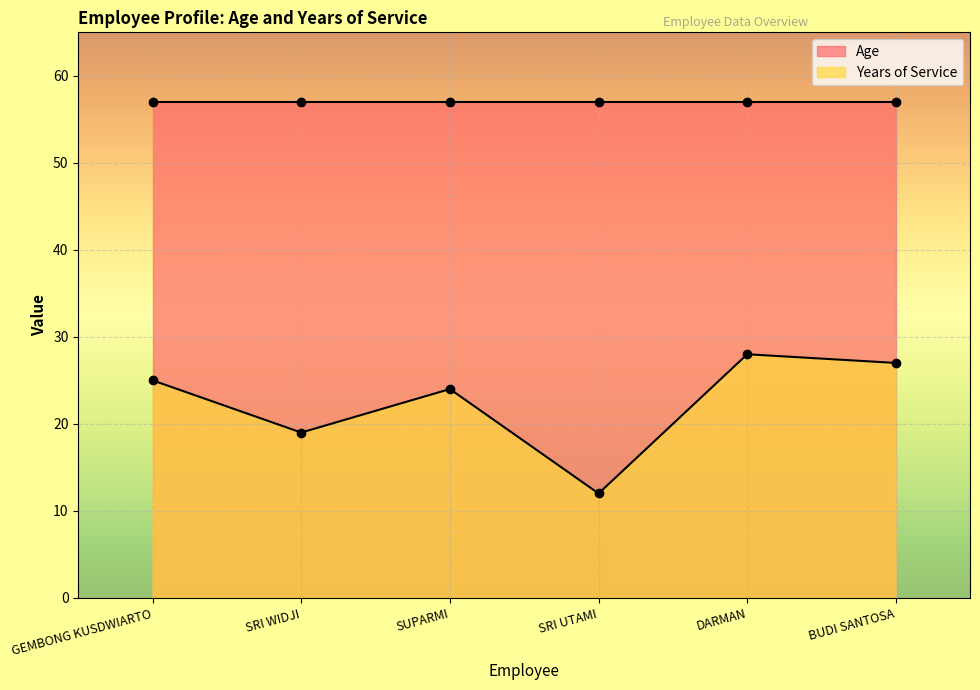

Rank the categories by value from highest to lowest.

DARMAN, BUDI SANTOSA, GEMBONG KUSDWIARTO, SUPARMI, SRI WIDJI, SRI UTAMI